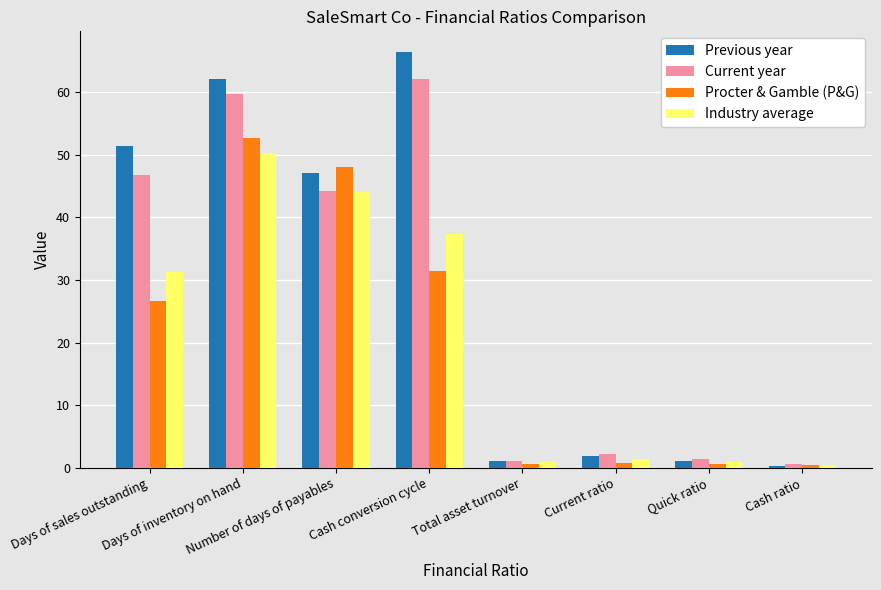

What is the average value of the Previous year series?

28.9